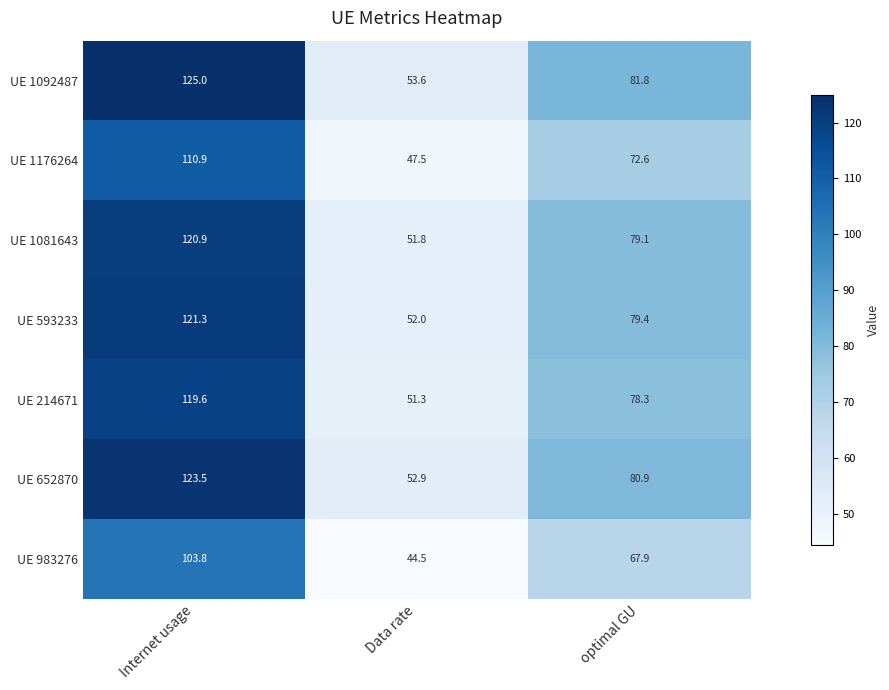

Rank the series by their maximum value, from lowest to highest.

UE 983276, UE 1176264, UE 214671, UE 1081643, UE 593233, UE 652870, UE 1092487